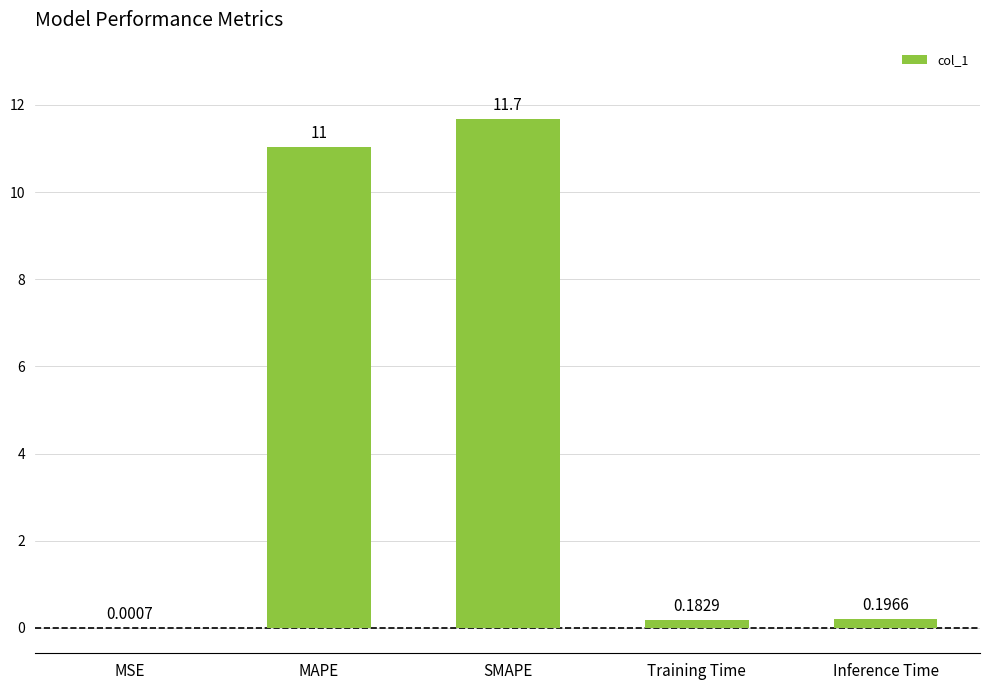

Approximately how many times larger is the value at SMAPE compared to MAPE?

1.1